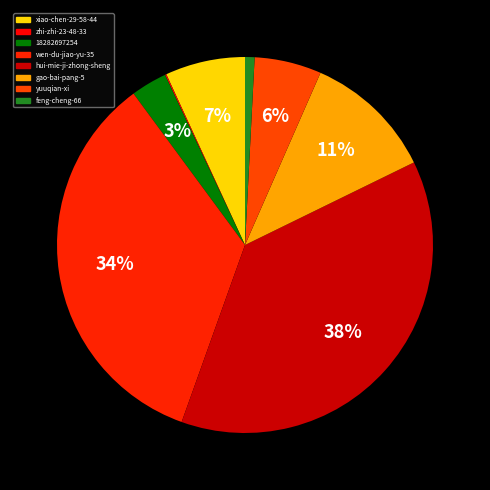

Which slice is the largest?

hui-mie-ji-zhong-sheng